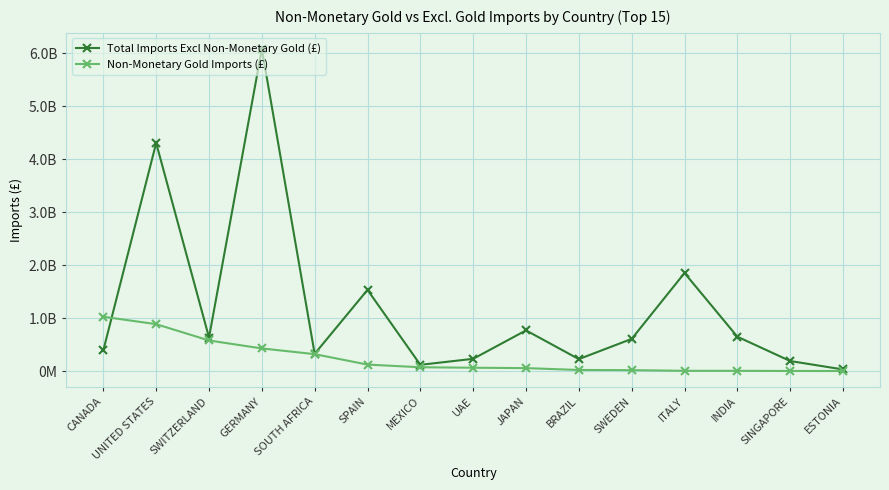

List the labels in order of Total Imports Excl Non-Monetary Gold (£) value, largest first.

GERMANY, UNITED STATES, ITALY, SPAIN, JAPAN, INDIA, SWITZERLAND, SWEDEN, CANADA, SOUTH AFRICA, UAE, BRAZIL, SINGAPORE, MEXICO, ESTONIA